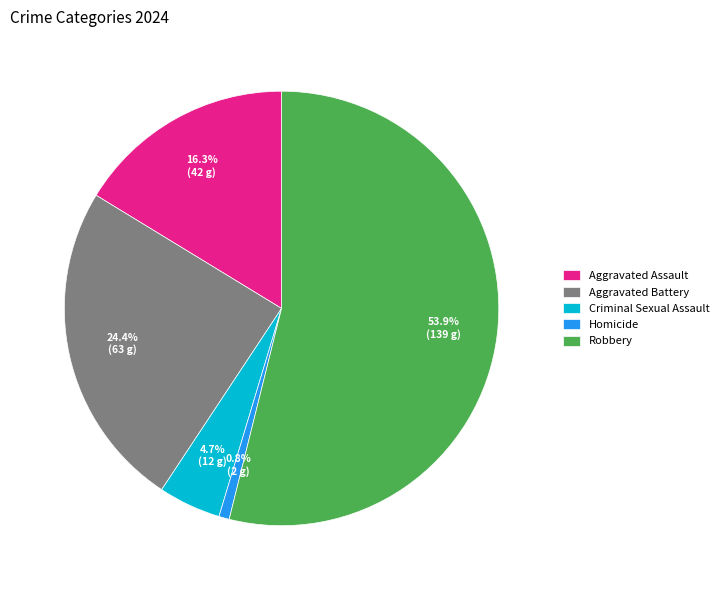

Count the number of slices in the pie.

5